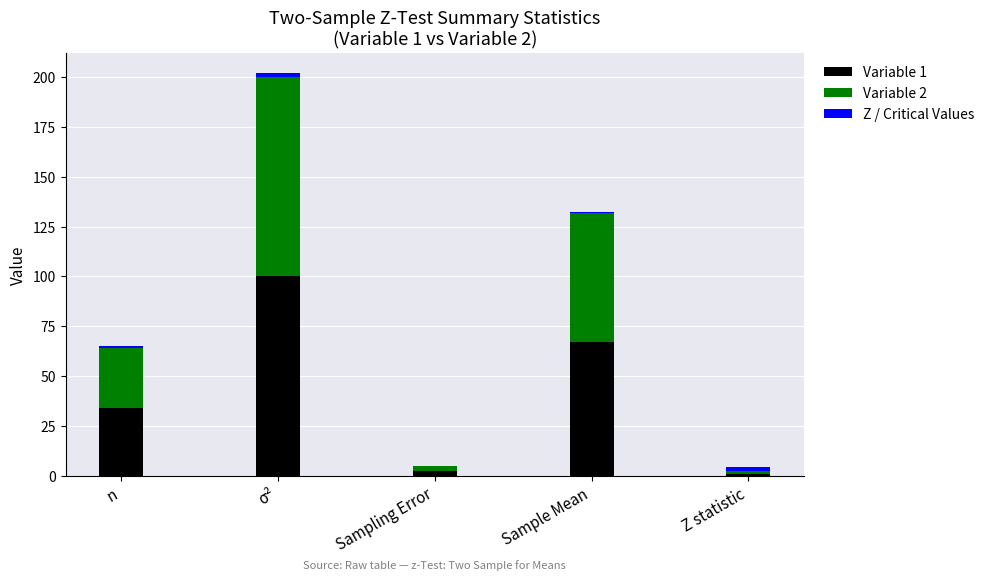

At which category is the sum across all series the highest?

σ²